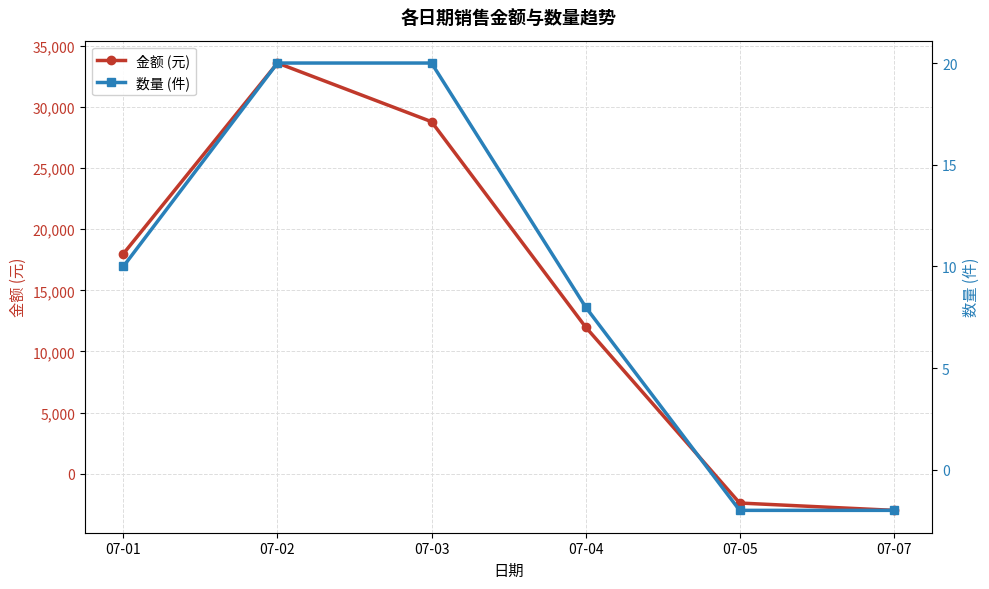

Reading left to right, what are all the values shown in this chart?

金额 (元): 18000	33600	28800	12000	-2400	-3000
数量 (件): 10	20	20	8	-2	-2